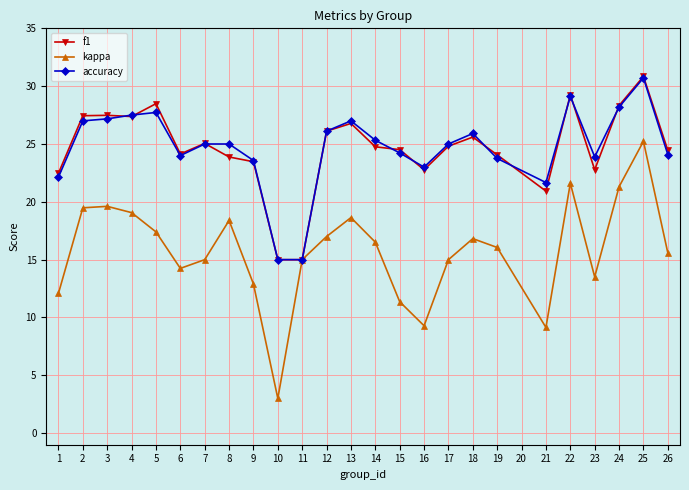

The f1 series shows 26.8 at 13. True or false?

True